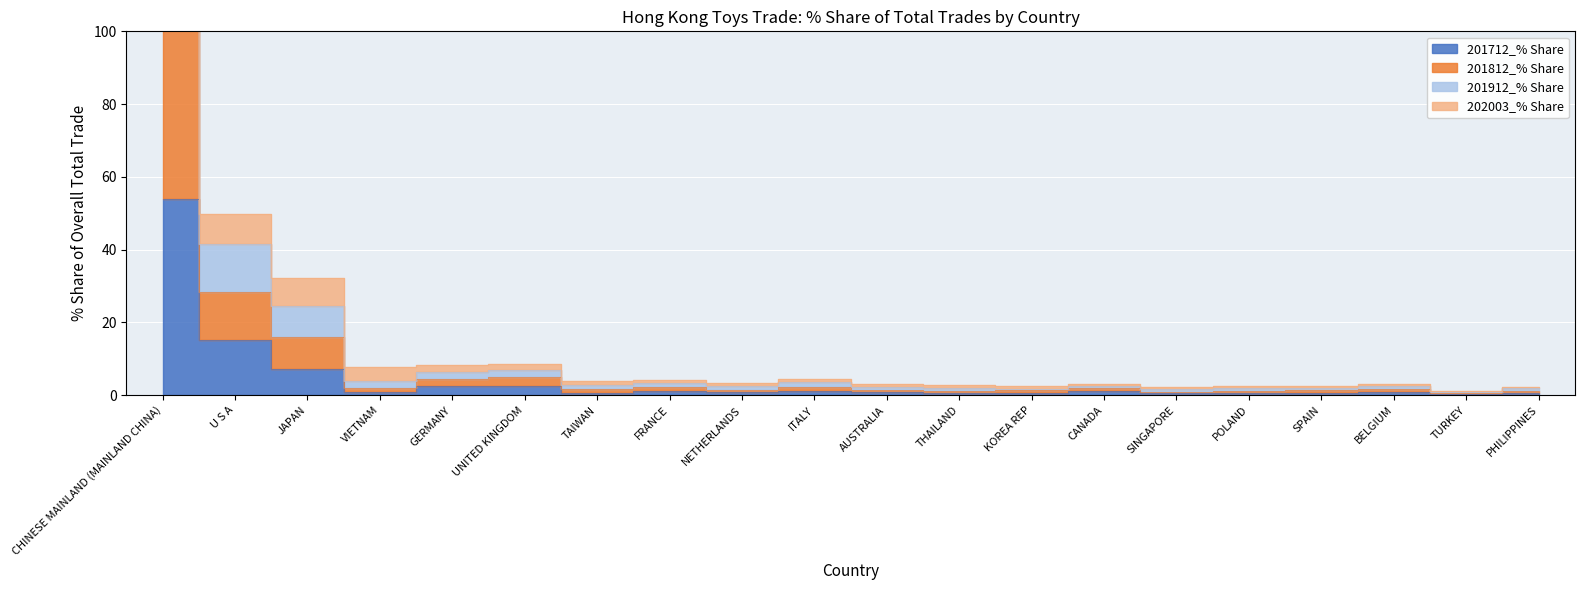

True or false: 201712_% Share and 201912_% Share intersect in this chart.

False